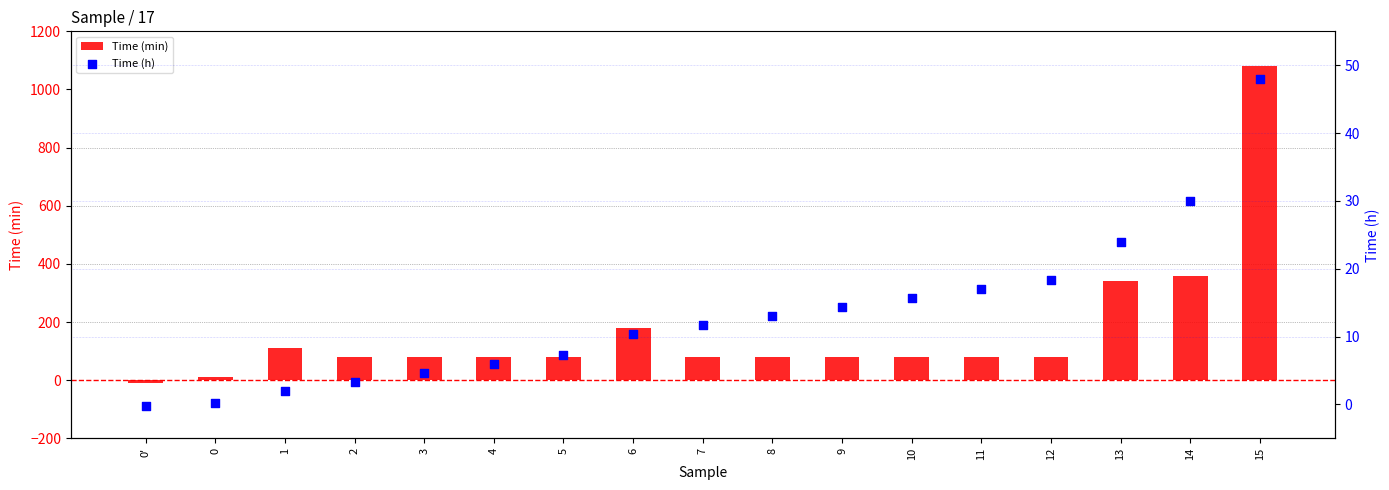

At which category is the sum across all series the highest?

15